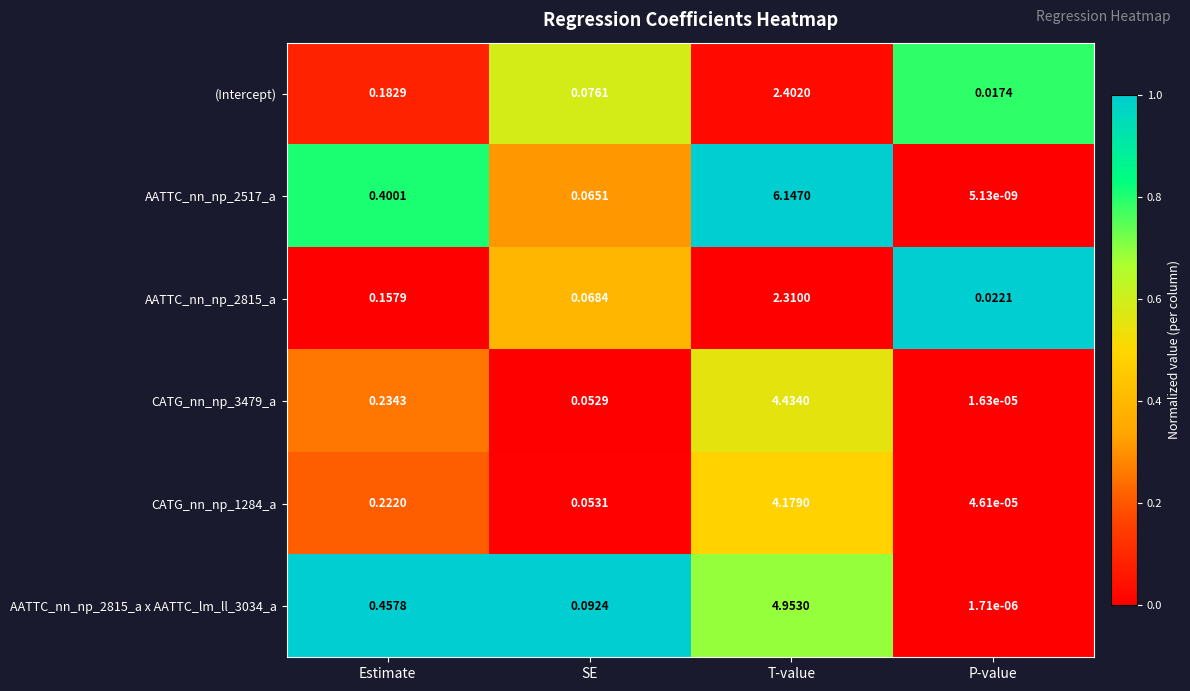

List the labels in order of (Intercept) value, smallest first.

P-value, SE, Estimate, T-value